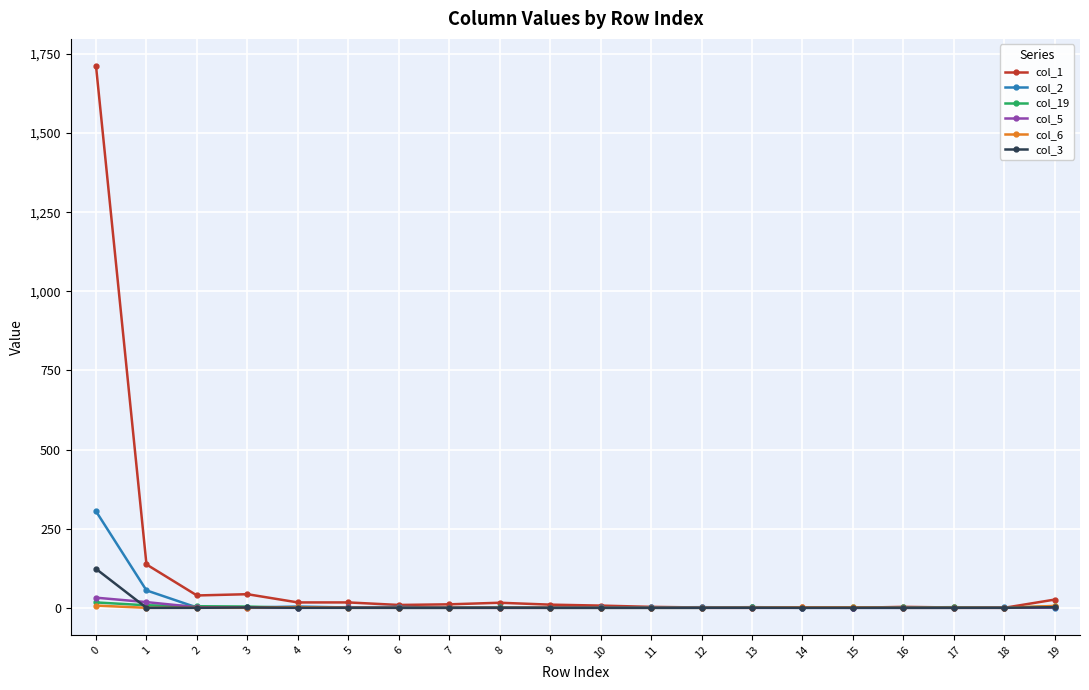

The value of col_2 at 15 is 0. True or false?

True